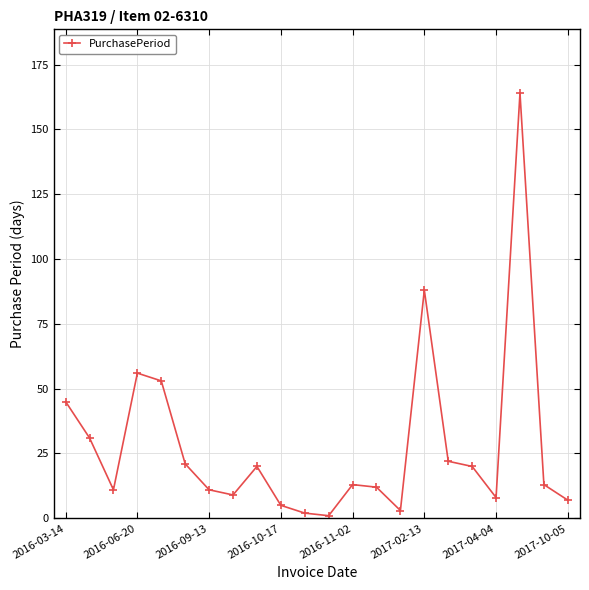

Does the chart display data point markers on the line(s)?

Yes